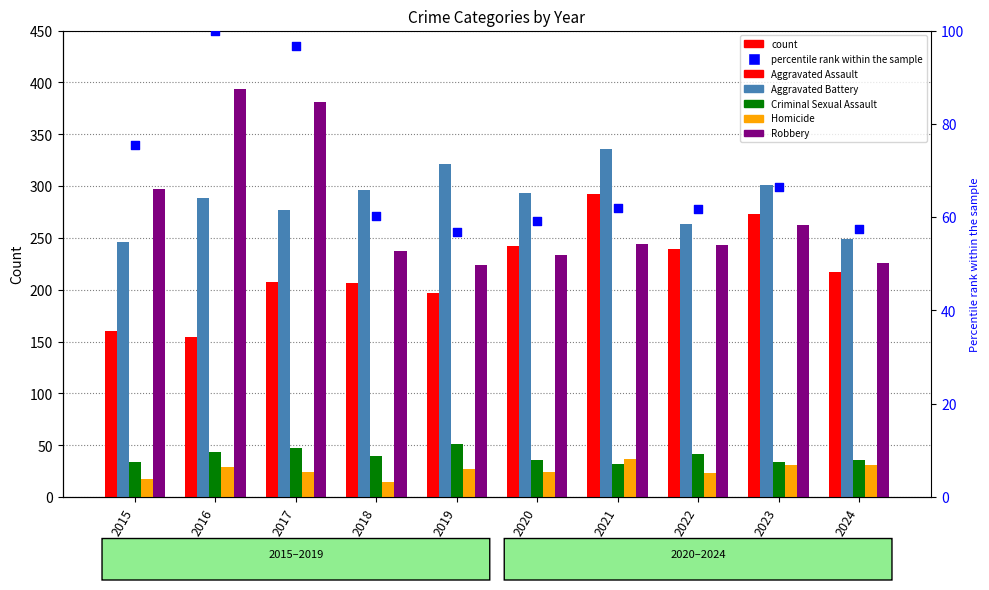

At which category is the sum across all series the highest?

2017